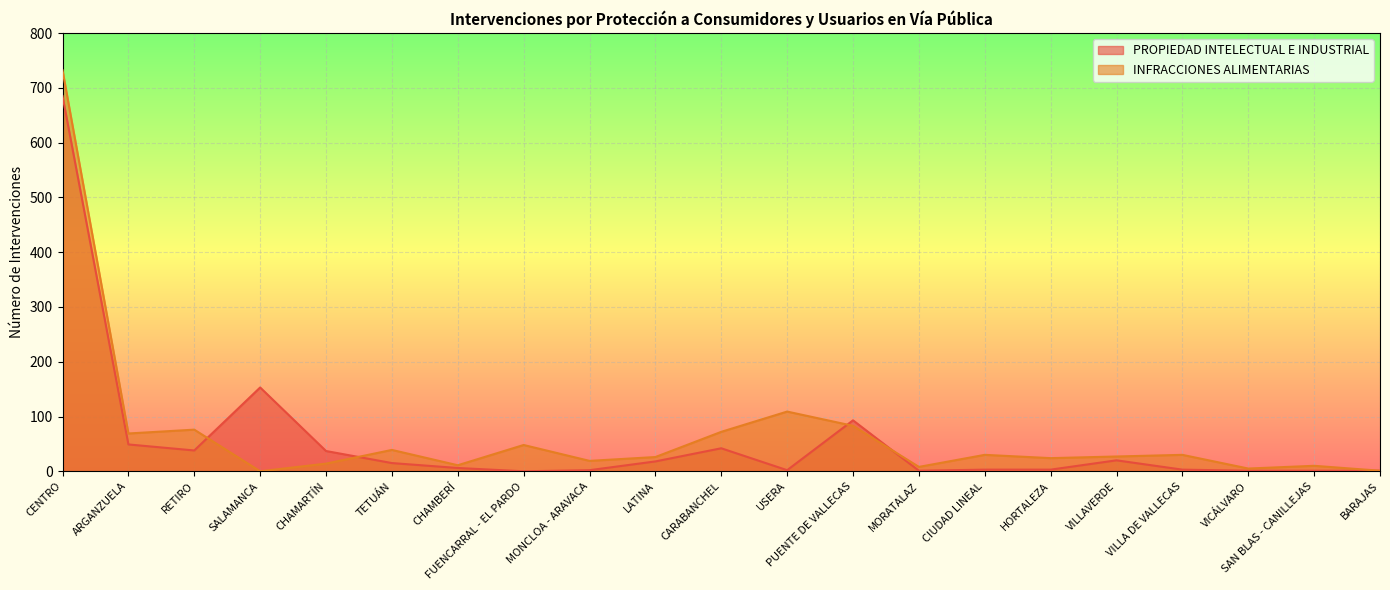

Which series has the largest range (max minus min)?

INFRACCIONES ALIMENTARIAS